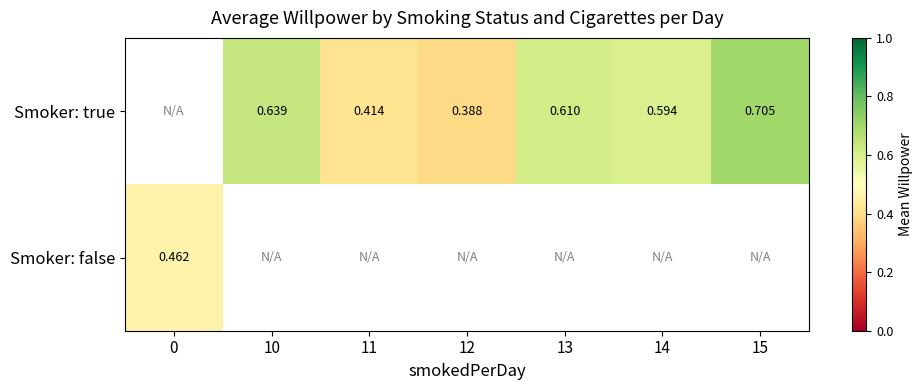

Between 10 and 11, which series saw the biggest shift?

Smoker: true